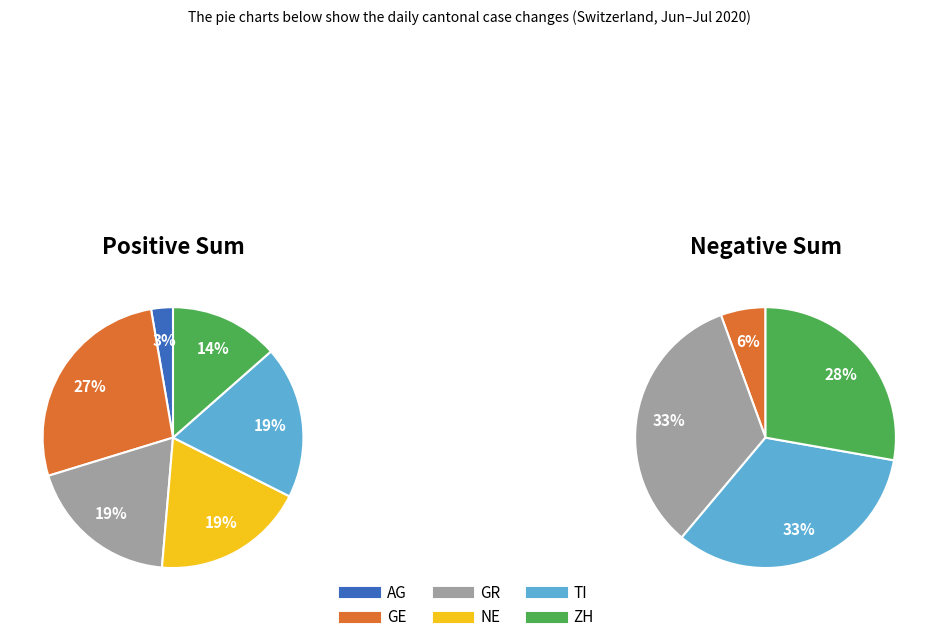

Between 5 and 4, which is larger?

5